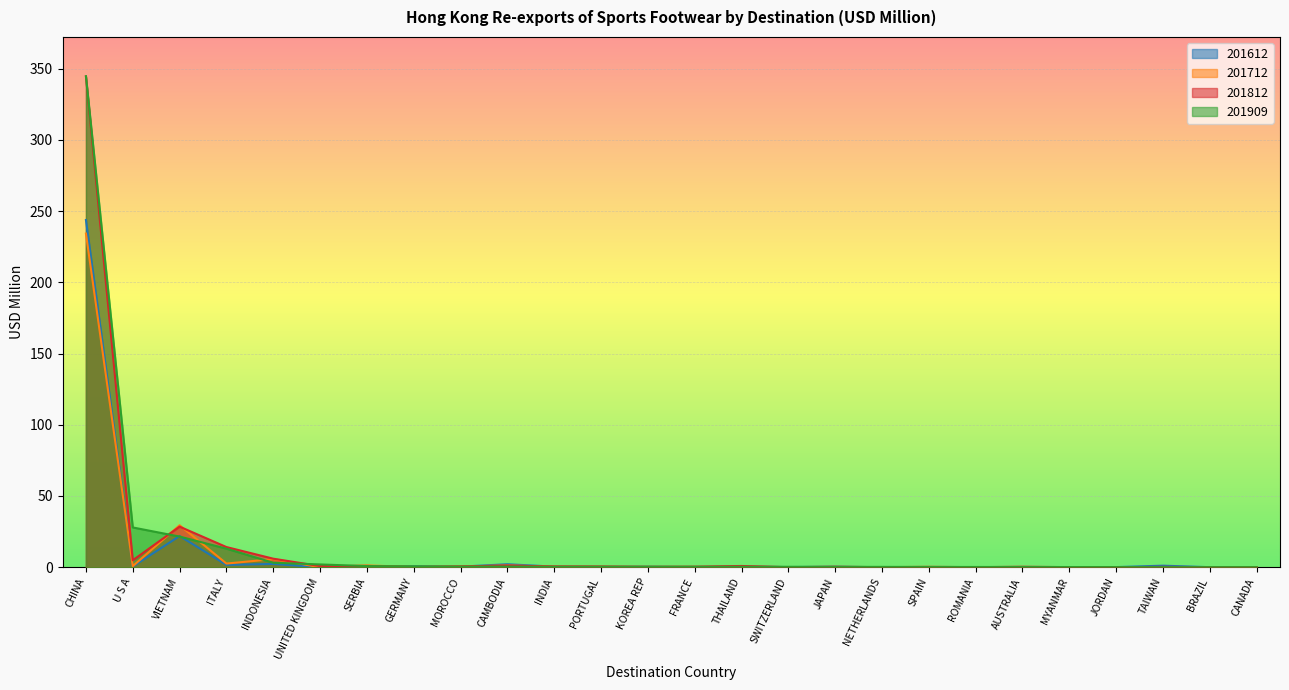

Where is the first local maximum for 201612?

VIETNAM